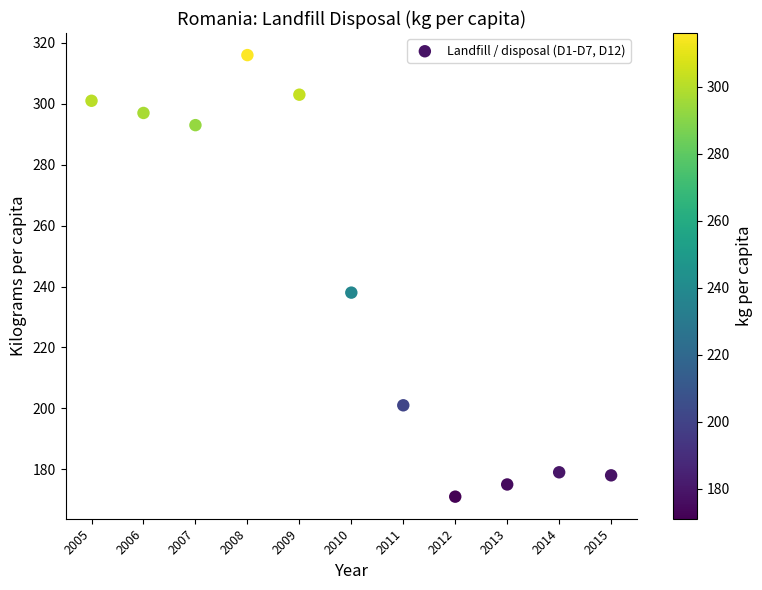

What is the range of Y values (max minus min)?

145